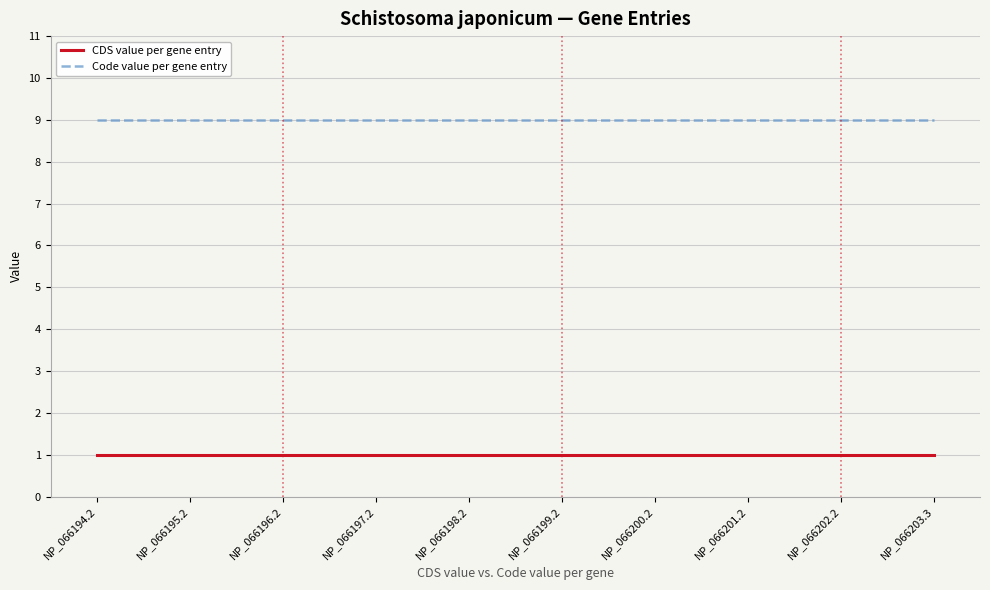

What is the sum of all Code value per gene entry values?

90